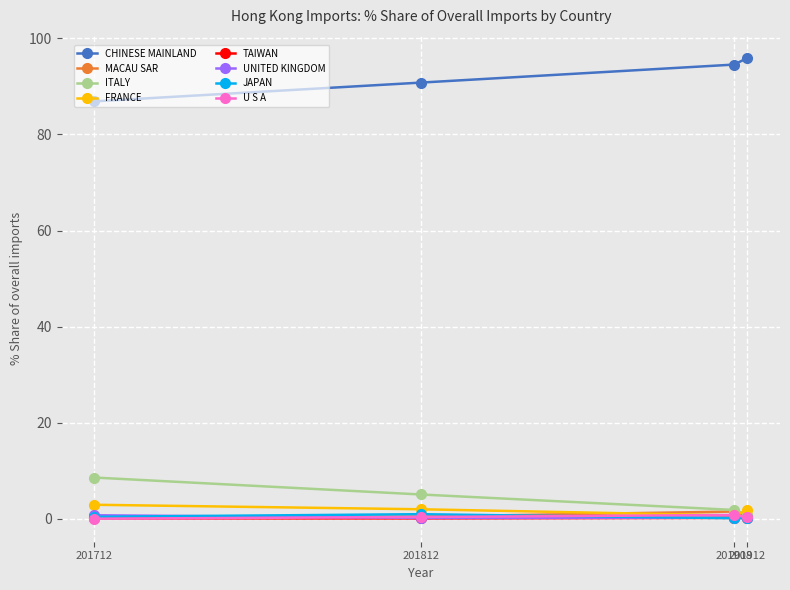

Which series has the largest total across all categories?

CHINESE MAINLAND